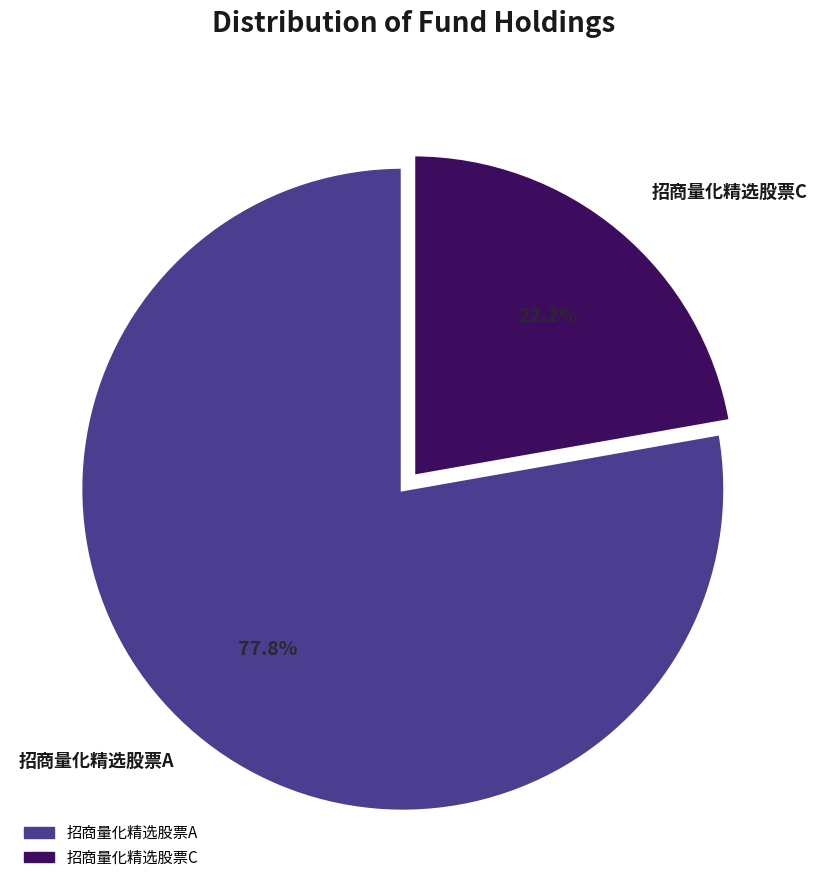

Do 招商量化精选股票A and 招商量化精选股票C together represent more than half of the pie?

Yes